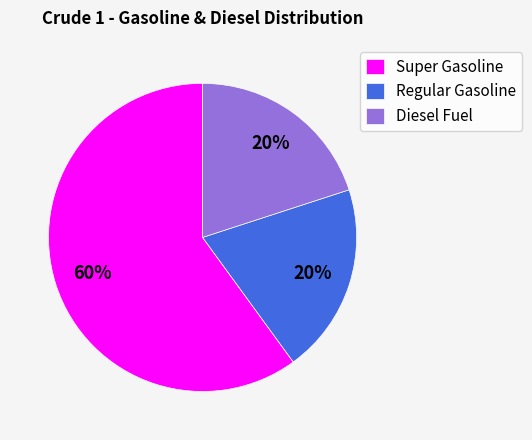

What is the largest slice in the pie chart?

Super Gasoline